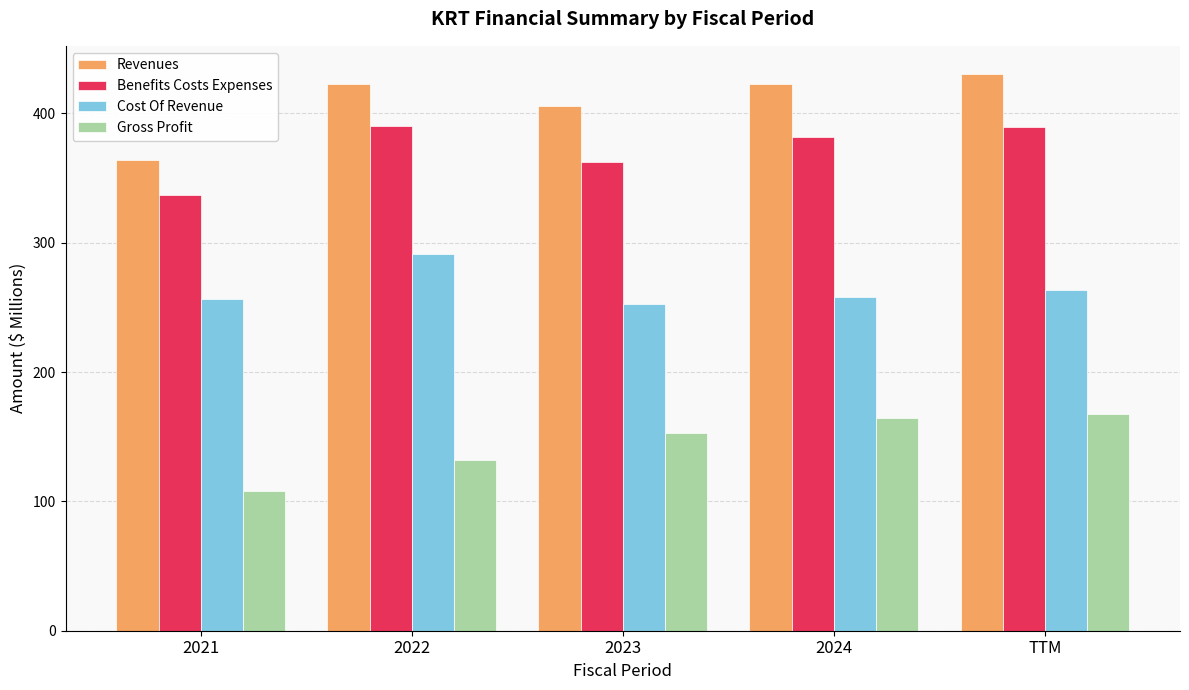

What is the difference between the Gross Profit values at 2023 and 2024?

11.3